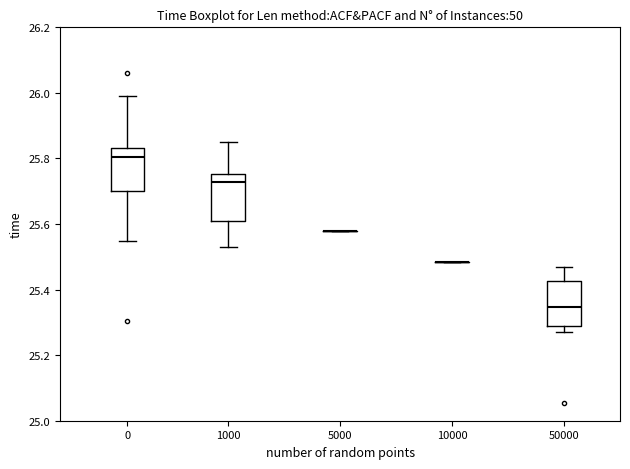

Where is the lower edge of the box at x = 1000 on the y-axis? The values are not printed on the chart, so give them approximately, as read against the axis.

25.62